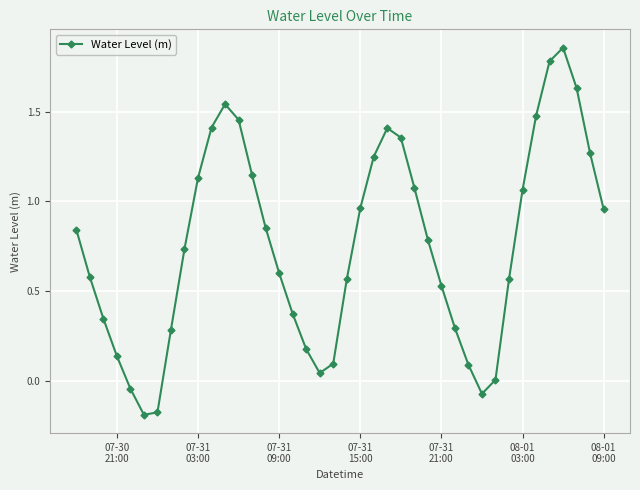

True or false: the data has more than 0 interior local peaks.

True